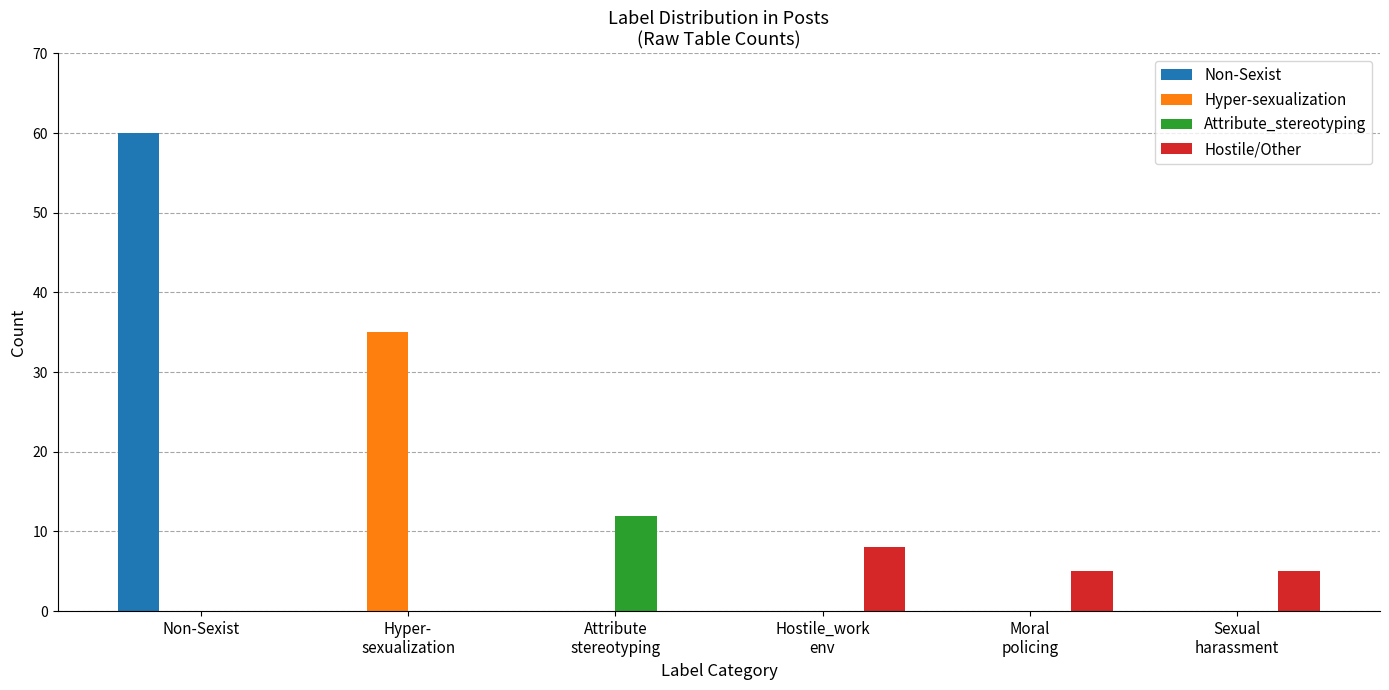

Reading left to right, what are all the values shown in this chart?

Non-Sexist: 60	0	0	0	0	0
Hyper-sexualization: 0	35	0	0	0	0
Attribute_stereotyping: 0	0	12	0	0	0
Hostile/Other: 0	0	0	8	5	5